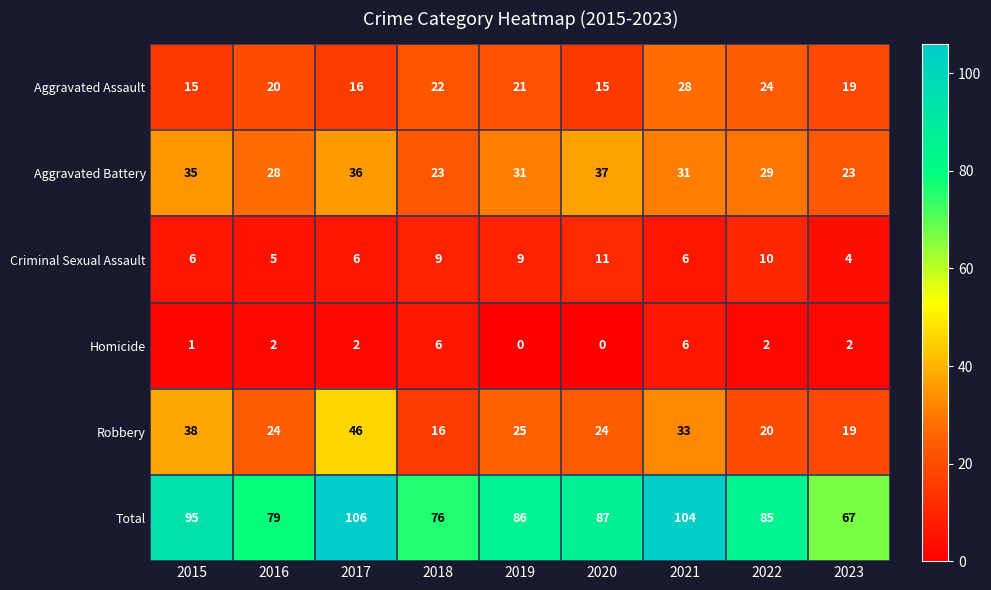

List the series in order of their peak value, lowest first.

Homicide, Criminal Sexual Assault, Aggravated Assault, Aggravated Battery, Robbery, Total